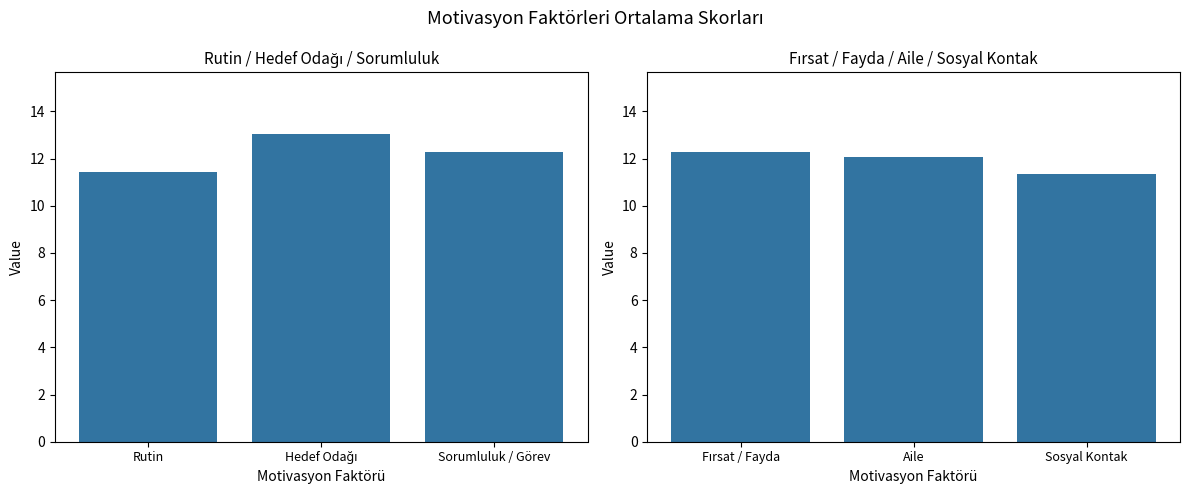

What is the label of the 1st bar from the left?

Fırsat / Fayda